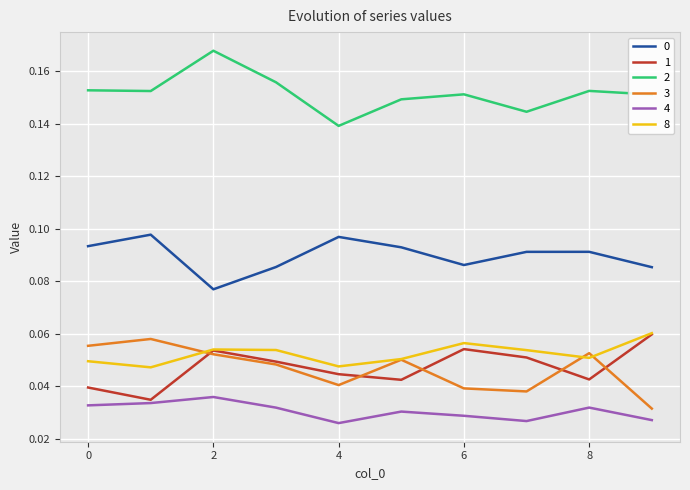

True or false: 2 and 3 cross at least once.

False